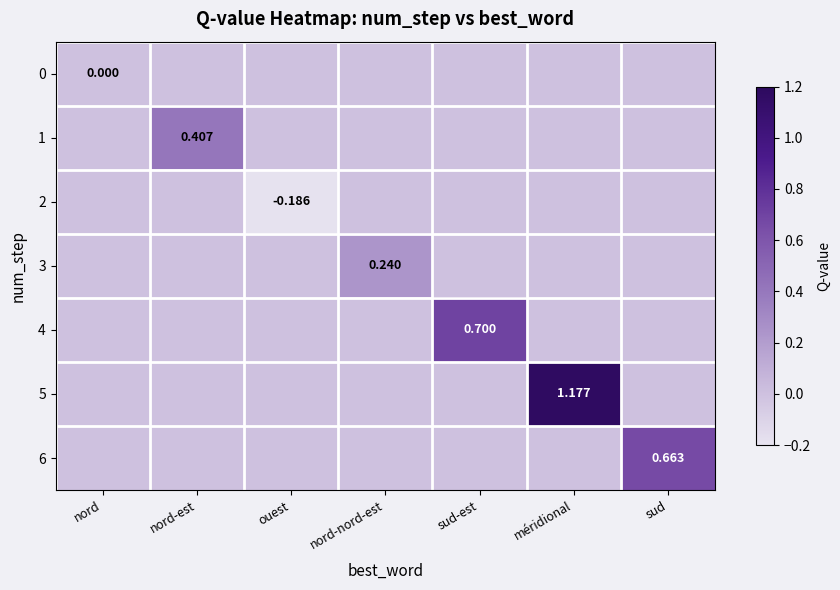

List the series in order of their peak value, highest first.

5, 4, 6, 1, 3, 0, 2